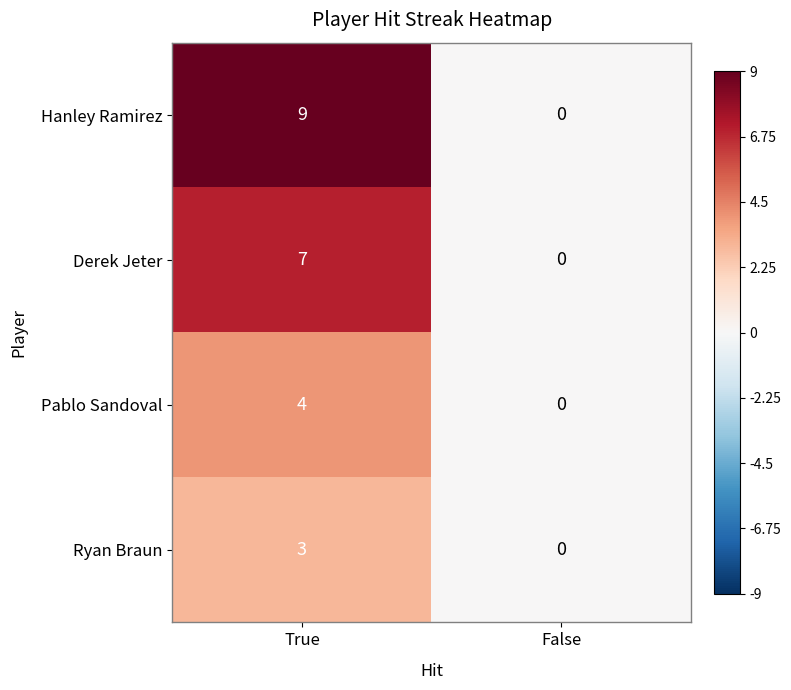

What is the sum of all Derek Jeter values?

7